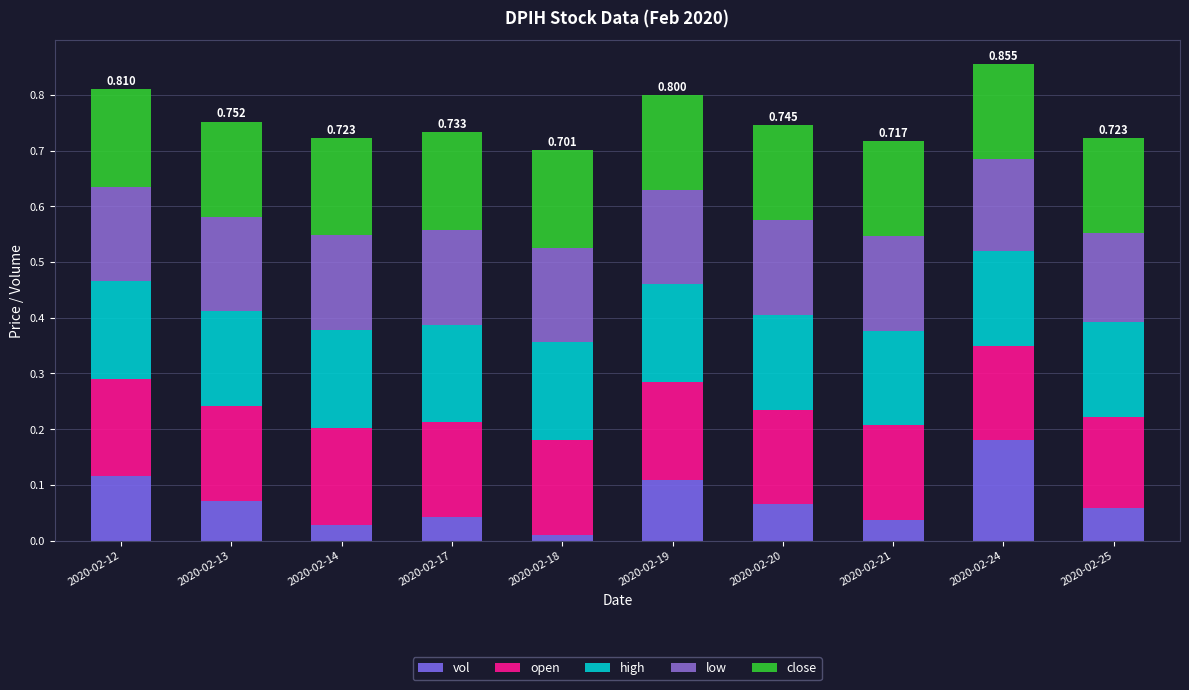

Count the number of categories in the chart.

10